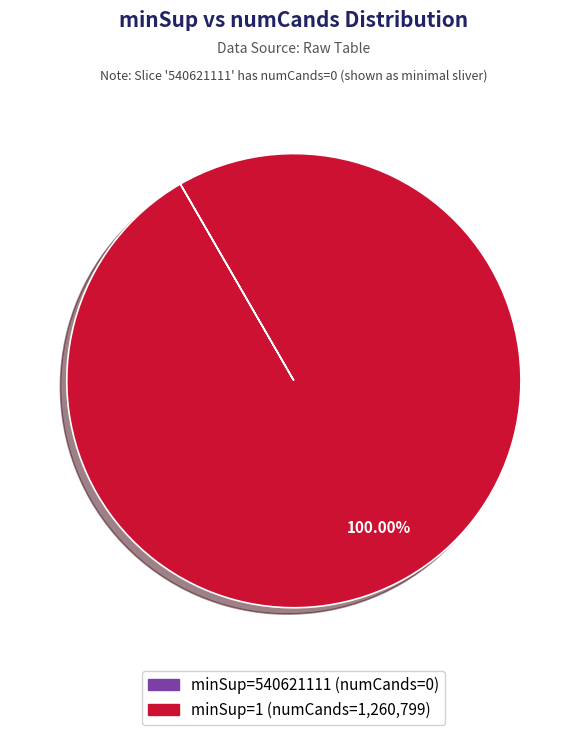

Is there any slice that represents more than half of the pie?

Yes